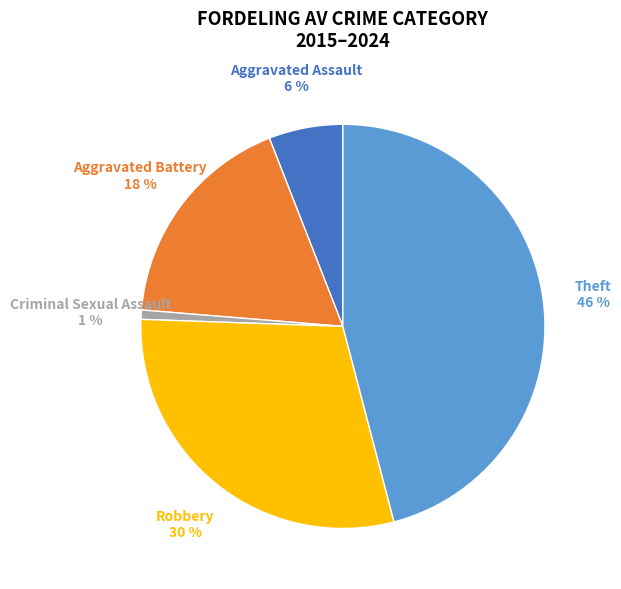

Is there any slice that represents more than half of the pie?

No